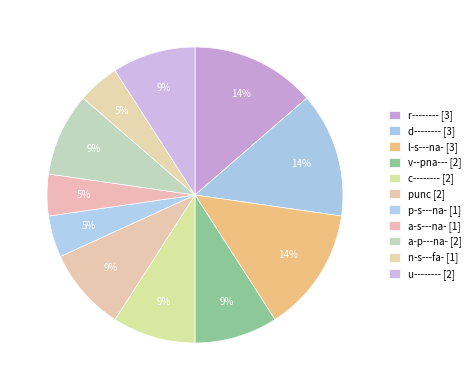

Rank the categories by value from highest to lowest.

r--------, d--------, l-s---na-, v--pna---, c--------, punc, a-p---na-, u--------, p-s---na-, a-s---na-, n-s---fa-